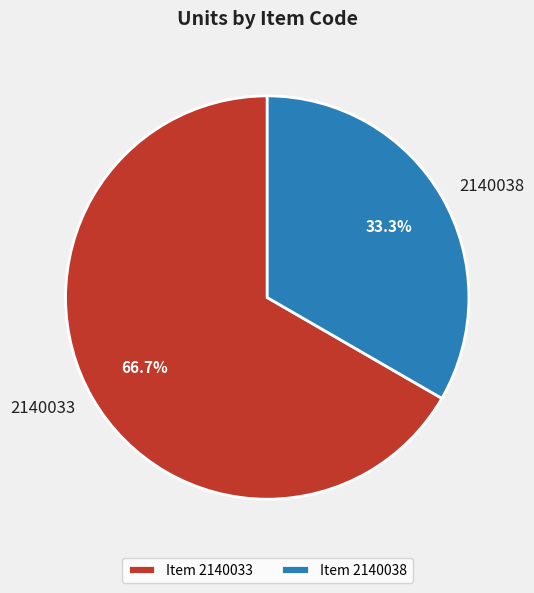

The 2140033 slice represents 57% of the pie. True or false?

False